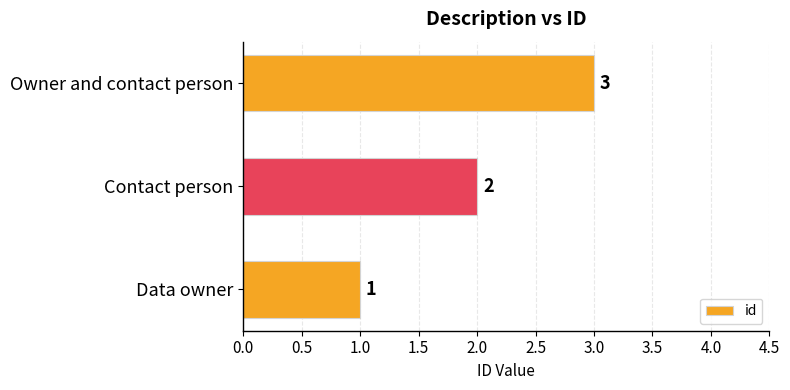

List the labels in order of value, largest first.

Owner and contact person, Contact person, Data owner